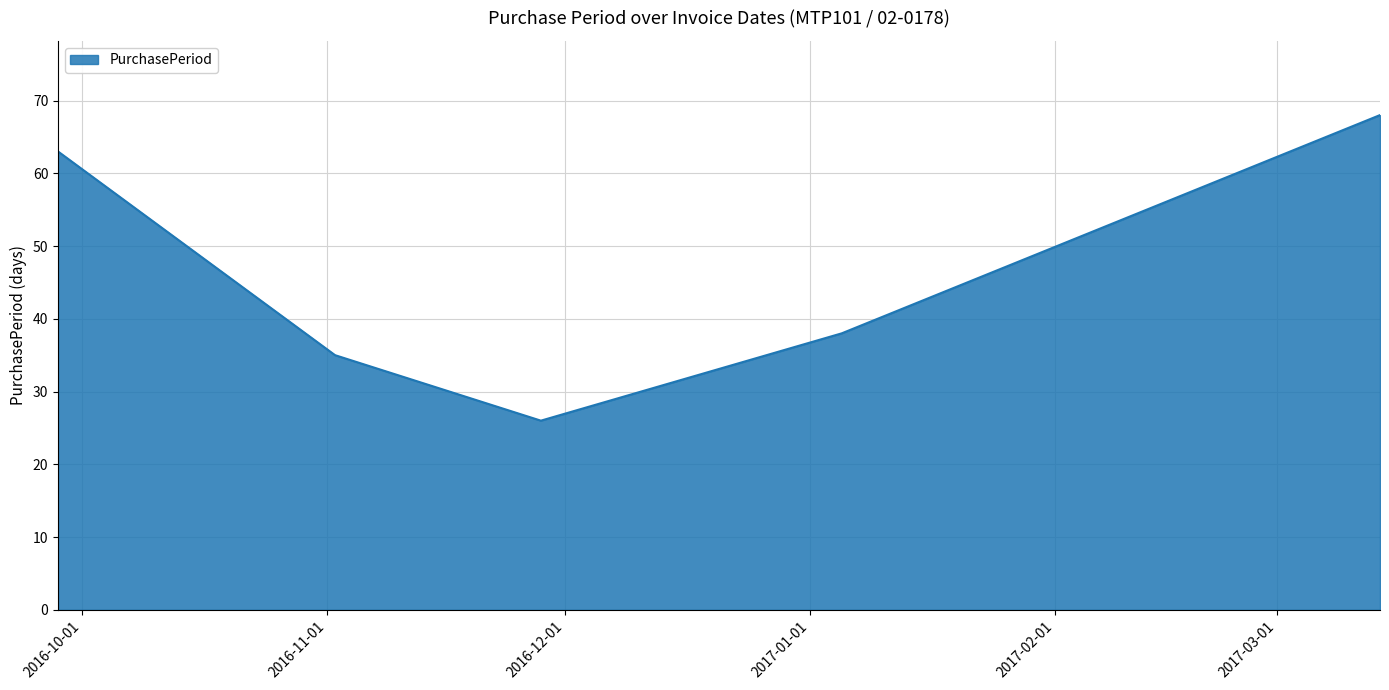

What is the average value?

46